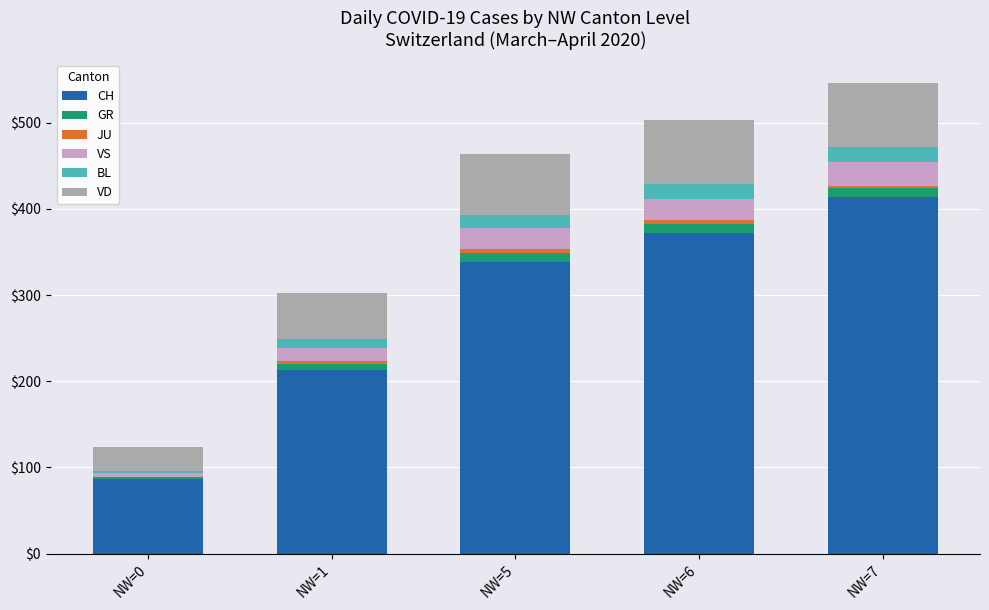

Which category has the highest value in the CH series?

NW=7